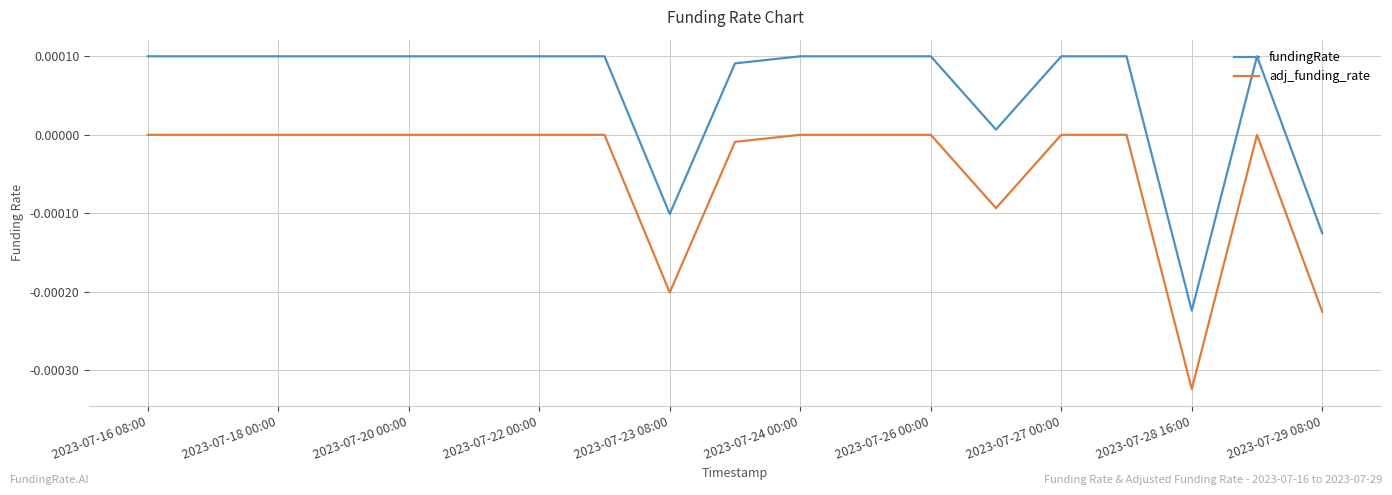

Rank the series by their average value, from lowest to highest.

adj_funding_rate, fundingRate